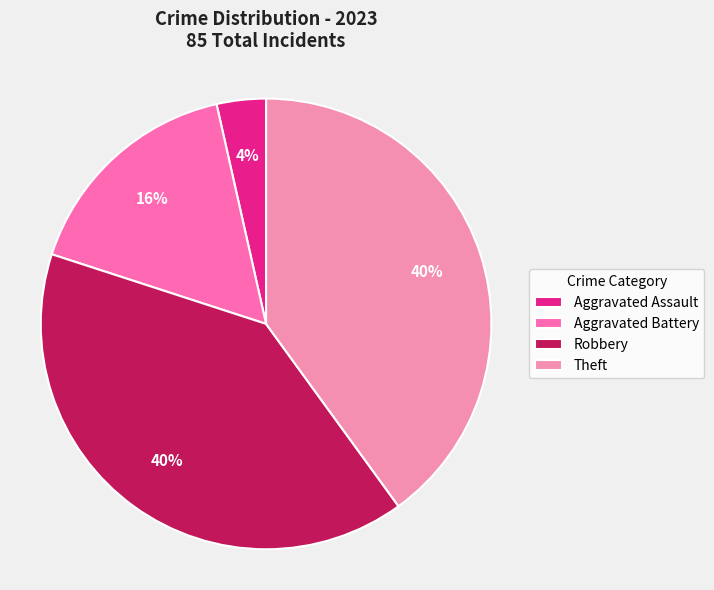

Combined, what portion of the pie is Aggravated Assault and Robbery?

43.5%